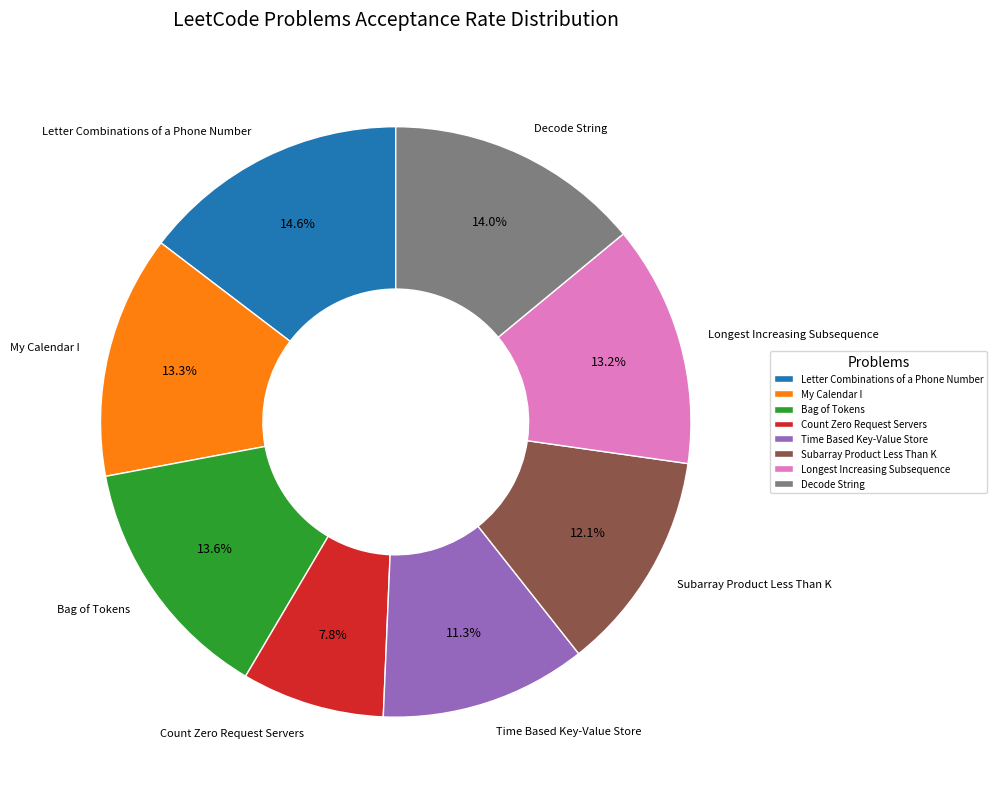

The Longest Increasing Subsequence slice represents 6% of the pie. True or false?

False